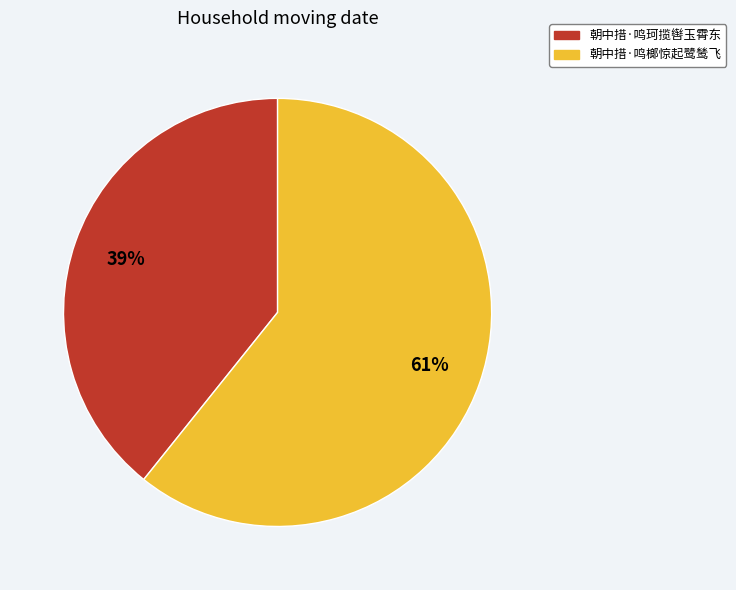

To the nearest percent, what is the average slice percentage?

50%